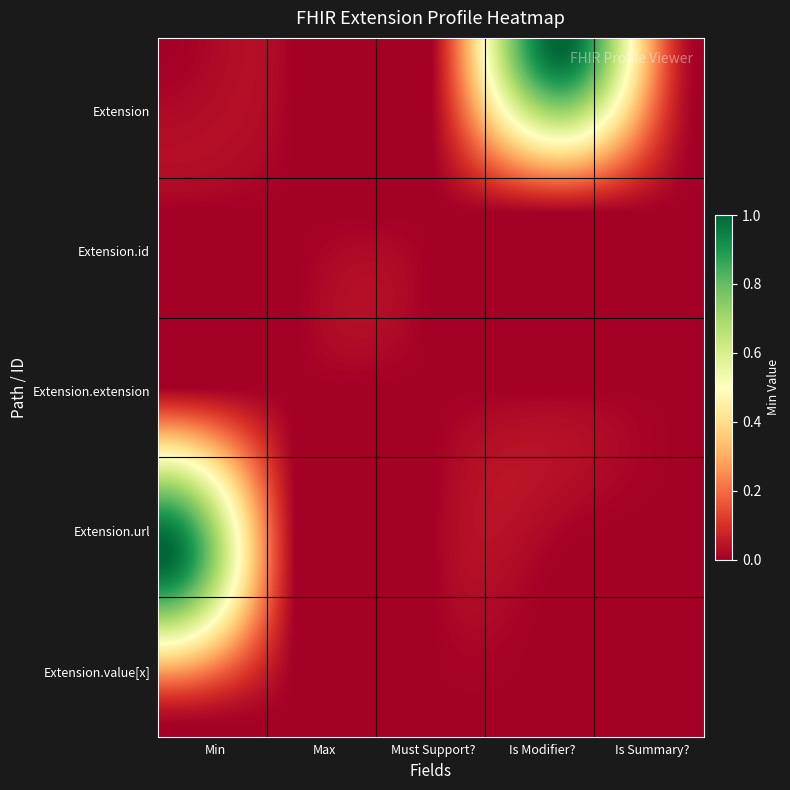

Reading left to right, extract all data points from this chart.

Extension: 0	0	0	1	0
Extension.id: 0	0	0	0	0
Extension.extension: 0	0	0	0	0
Extension.url: 1	0	0	0	0
Extension.value[x]: 0	0	0	0	0